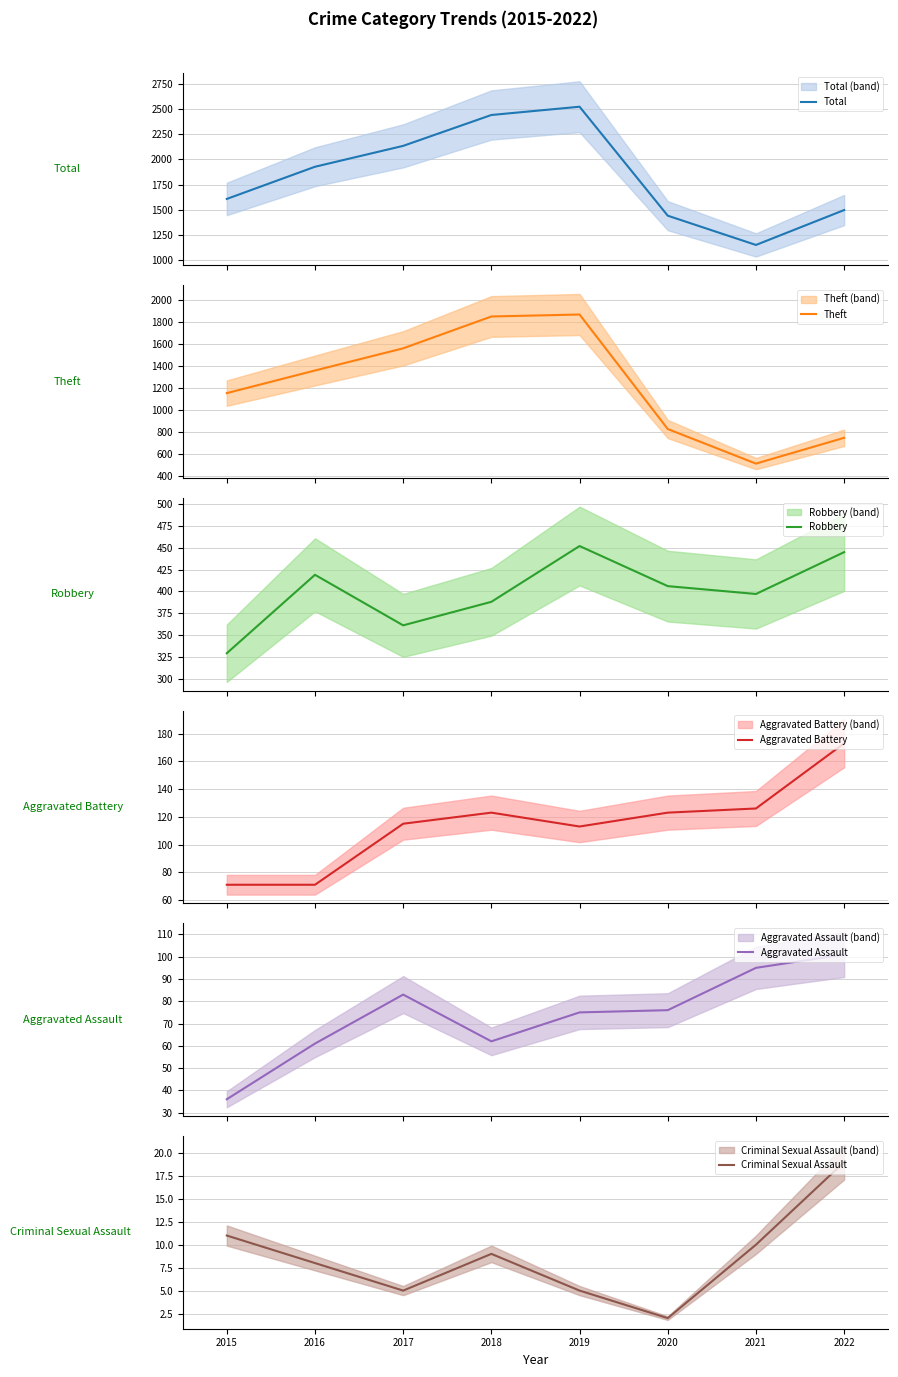

Which series has the largest total across all categories?

Total